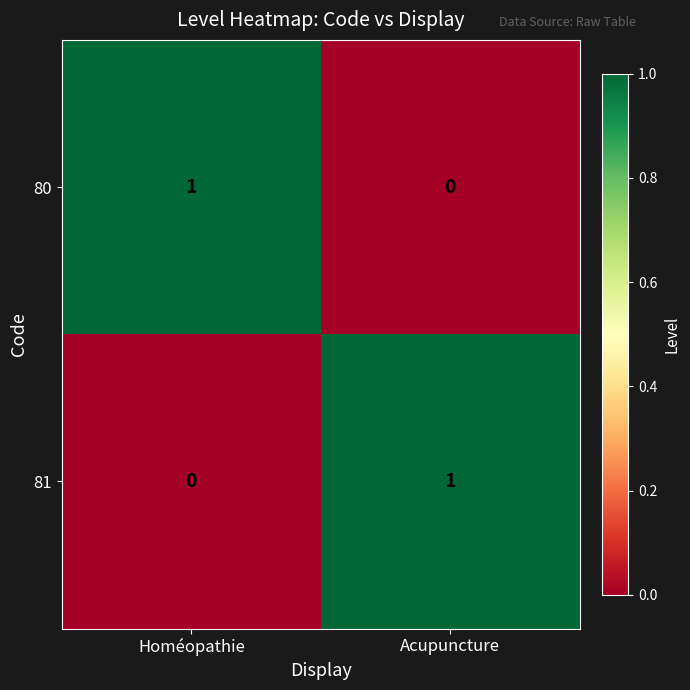

At which label is 80 closest to 0?

Acupuncture